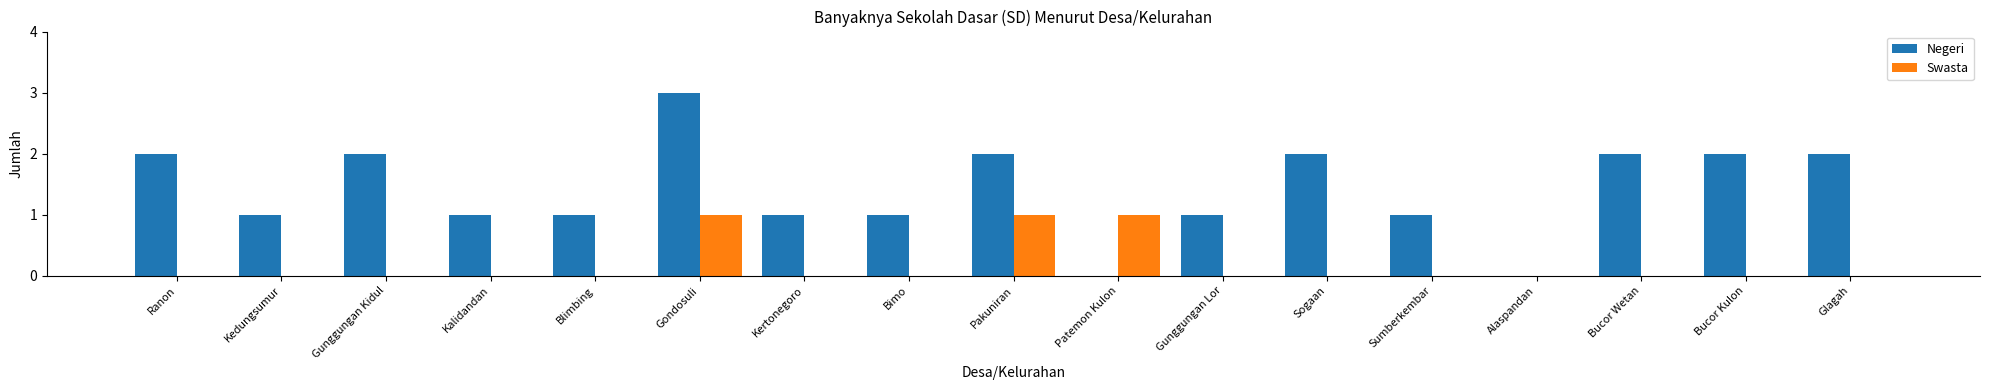

What is the sum of all Swasta values?

3